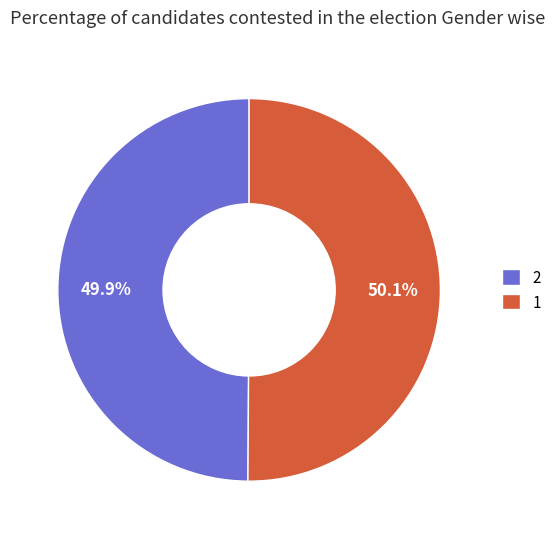

What percentage do 1 and 2 together represent?

100.0%